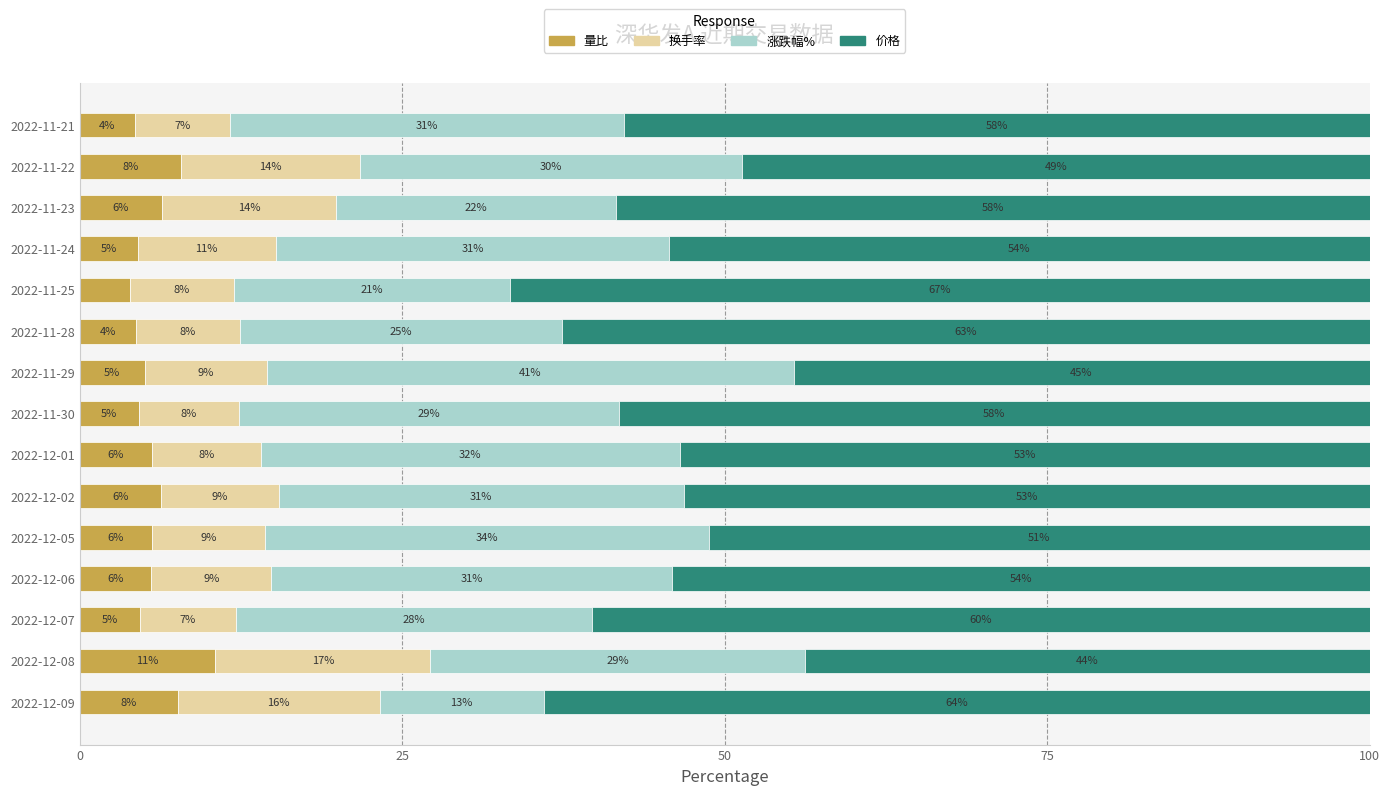

Reading left to right, what are all the values shown in this chart?

量比: 7.6	10.5	4.7	5.6	5.6	6.3	5.6	4.6	5.1	4.4	3.9	4.5	6.4	7.8	4.3
换手率: 15.7	16.7	7.4	9.3	8.8	9.1	8.5	7.8	9.4	8.0	8.1	10.7	13.5	13.9	7.3
涨跌幅%: 12.7	29.0	27.6	31.1	34.4	31.4	32.5	29.5	40.8	25.0	21.4	30.5	21.7	29.6	30.6
价格: 64.0	43.8	60.3	54.1	51.2	53.2	53.5	58.2	44.7	62.6	66.6	54.3	58.4	48.6	57.8